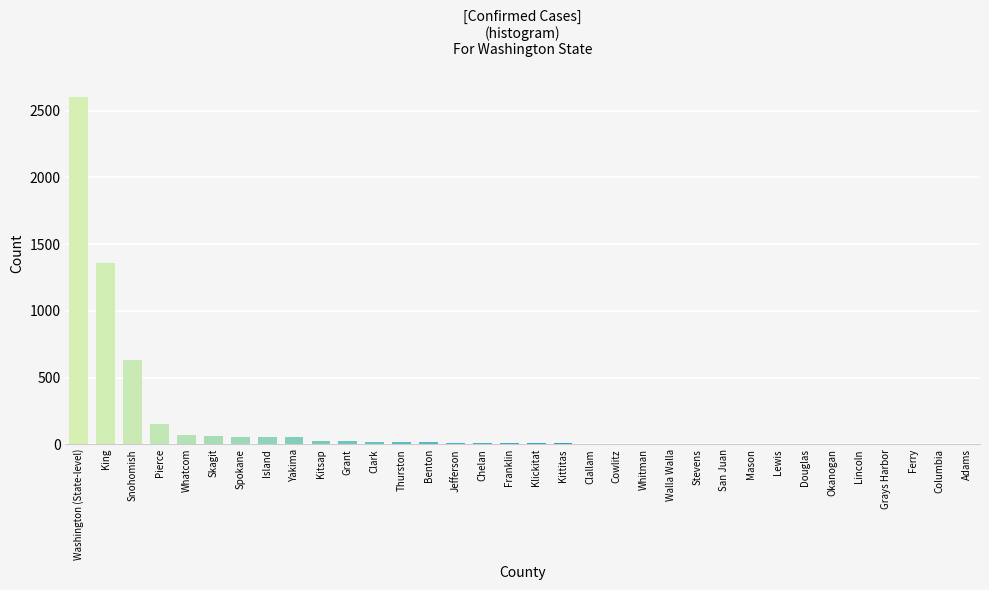

Is it true that the value at Snohomish is 634?

True